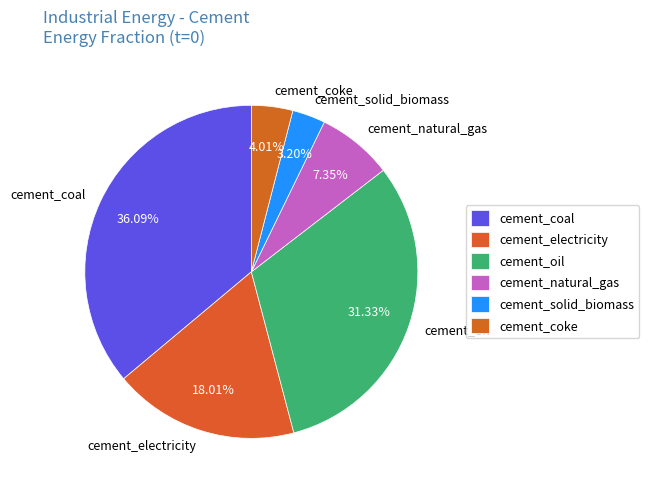

Does cement_electricity account for over 50% of the chart?

No